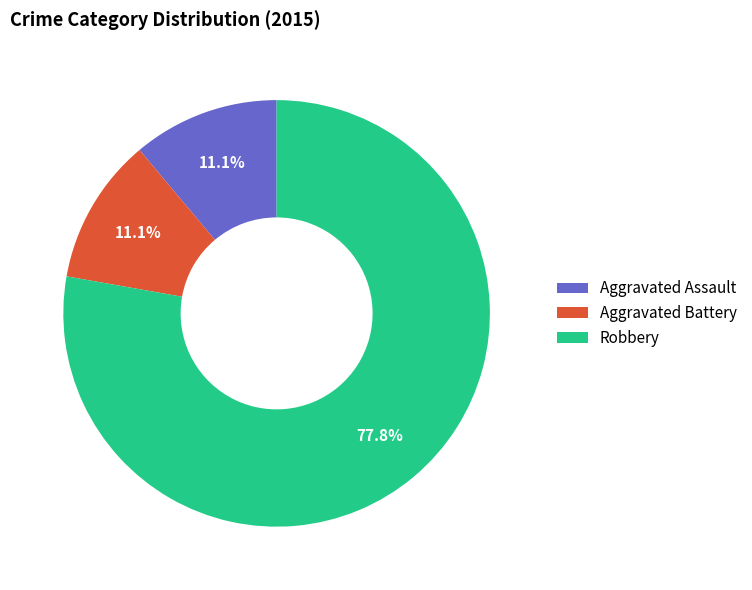

Approximately how many times larger is the value at Aggravated Assault compared to Aggravated Battery?

1.0